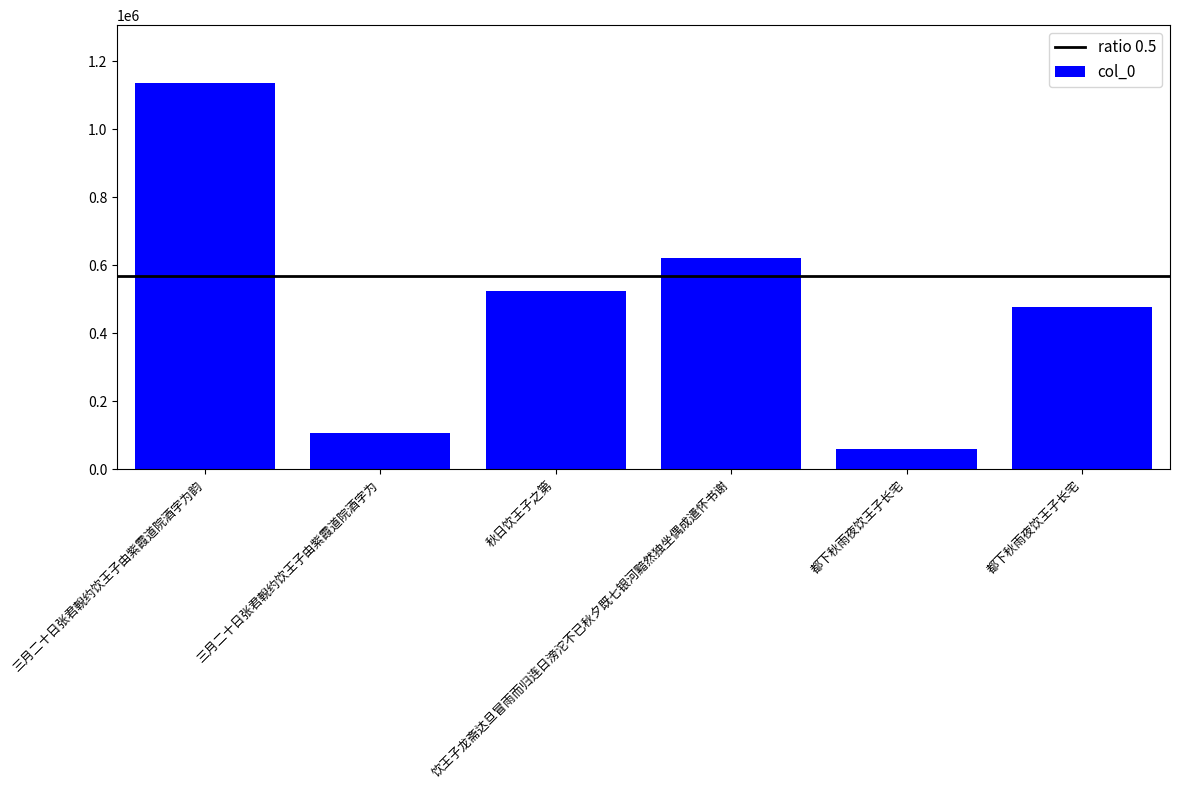

How many bars are there in total?

6